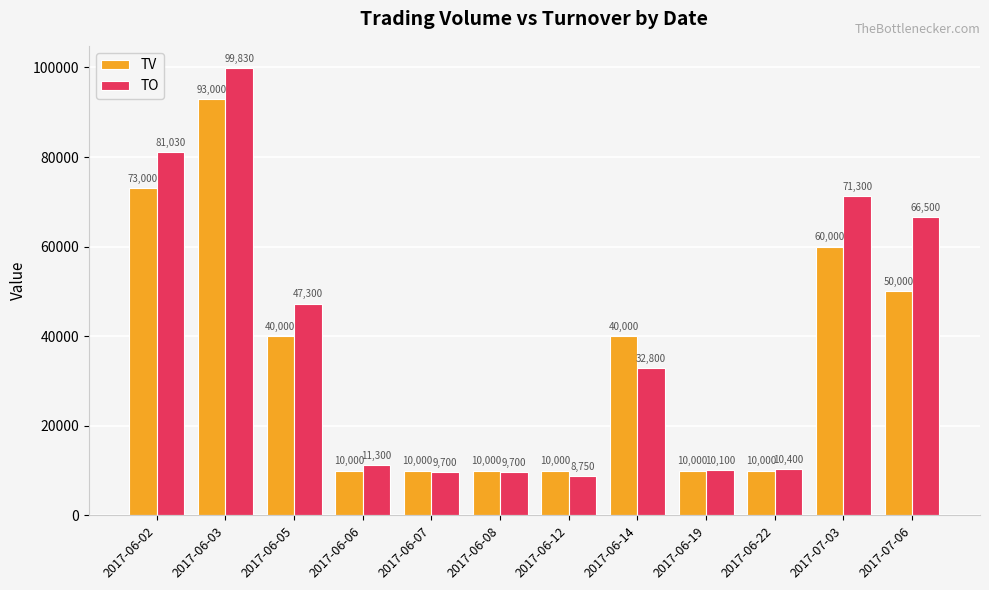

What is the total value across all series at 2017-06-05?

87300